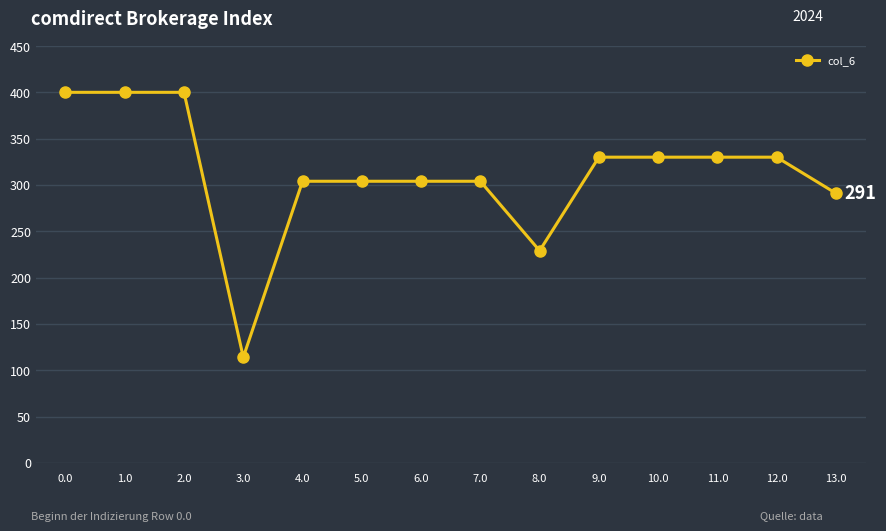

What is the change in value from 0.0 to 13.0?

-109